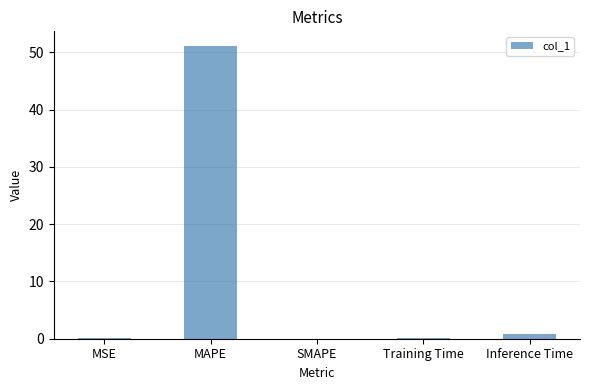

At which category does the chart reach its peak across all series?

MAPE